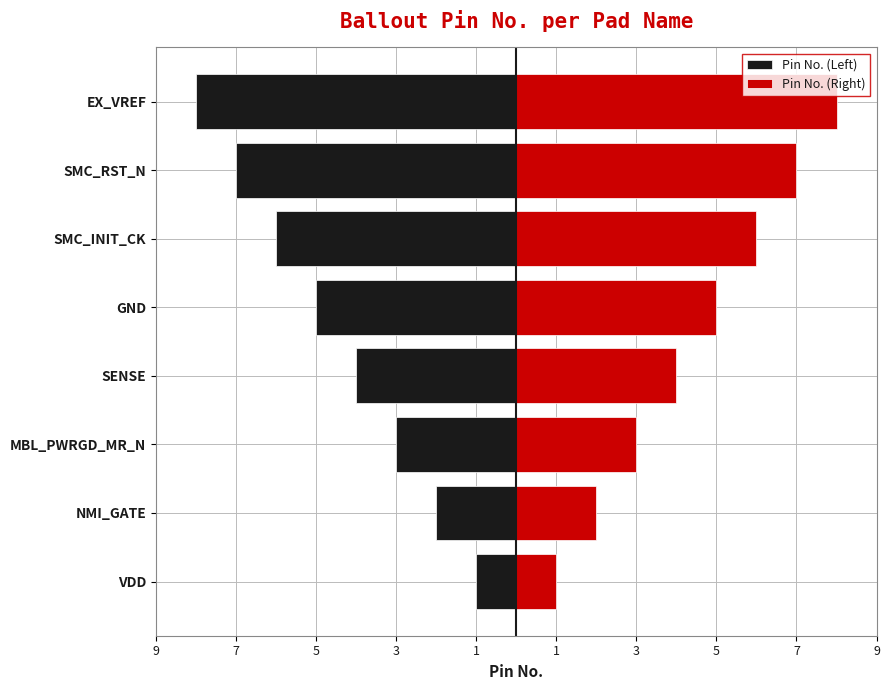

Is it true that Pin No. (Left) equals -5 at MBL_PWRGD_MR_N?

False